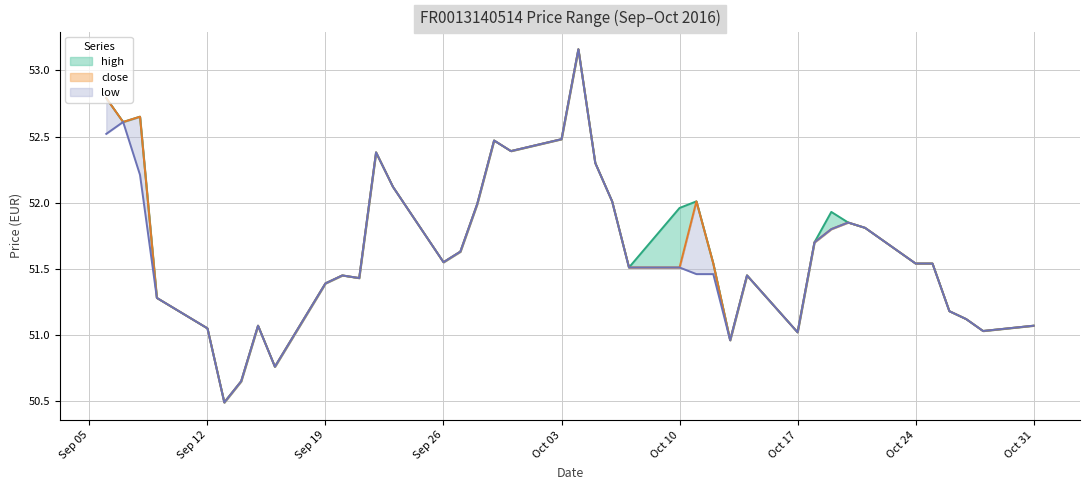

What is the maximum value shown in the chart?

53.2